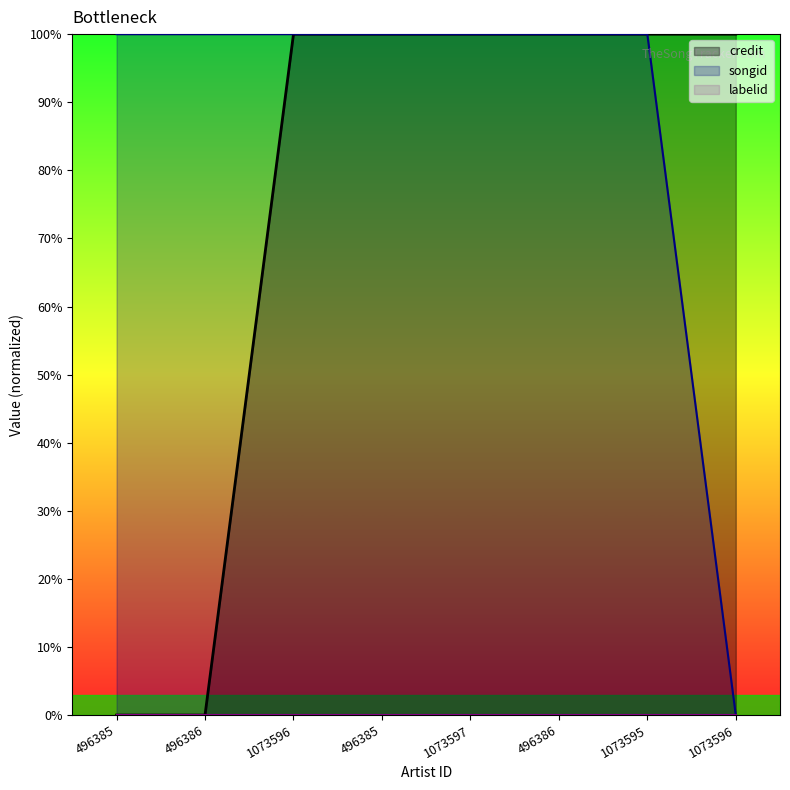

What is the label of the 4th point from the right?

1073597